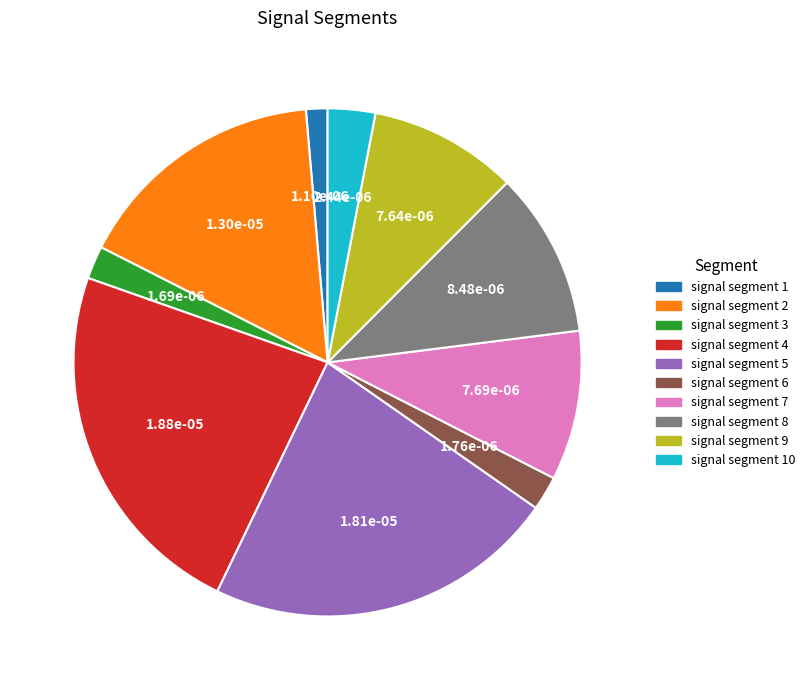

How many slices are in this pie chart?

10